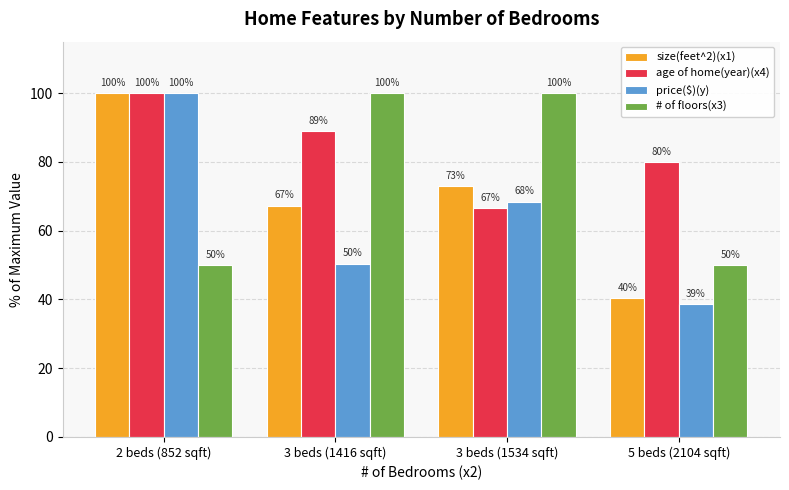

Rank the series by their average value, from highest to lowest.

age of home(year)(x4), # of floors(x3), size(feet^2)(x1), price($)(y)